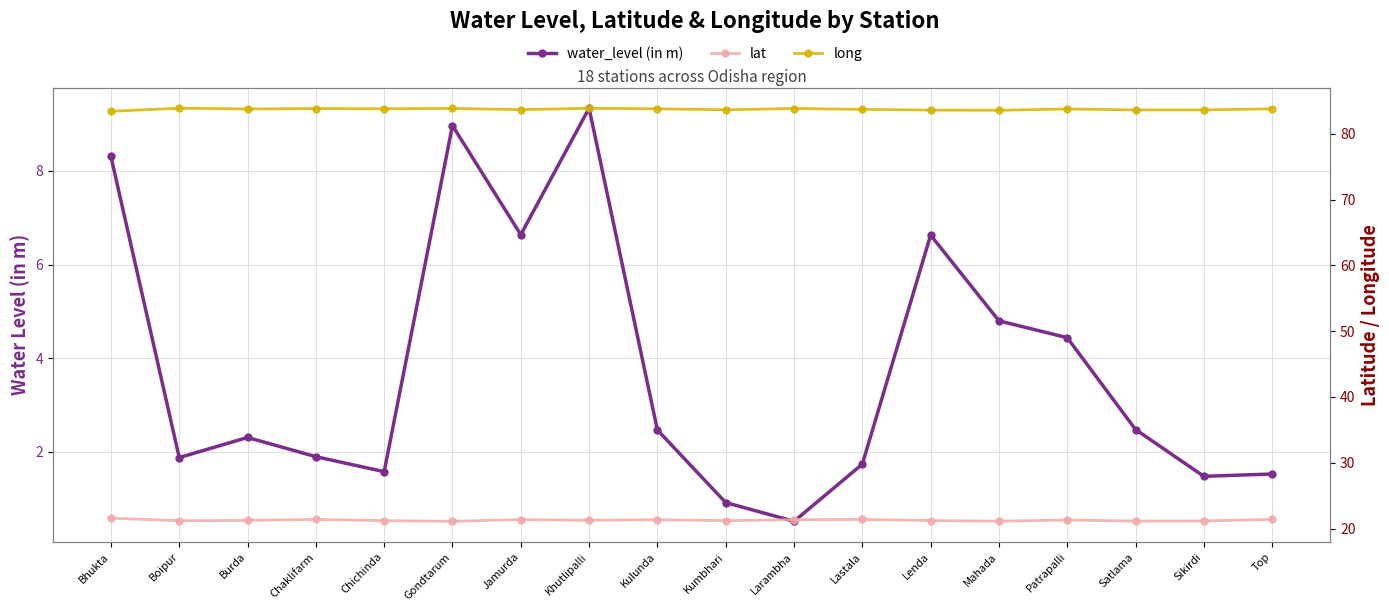

Reading right to left, what are all the values shown in this chart?

water_level (in m): Top=1.5	Sikirdi=1.5	Satlama=2.5	Patrapalli=4.4	Mahada=4.8	Lenda=6.6	Lastala=1.7	Larambha=0.5	Kumbhari=0.9	Kulunda=2.5	Khutlipalli=9.3	Jamurda=6.6	Gondtarum=9.0	Chichinda=1.6	Chaklifarm=1.9	Burda=2.3	Boipur=1.9	Bhukta=8.3
lat: Top=21.4	Sikirdi=21.2	Satlama=21.1	Patrapalli=21.3	Mahada=21.1	Lenda=21.2	Lastala=21.4	Larambha=21.4	Kumbhari=21.2	Kulunda=21.3	Khutlipalli=21.3	Jamurda=21.4	Gondtarum=21.1	Chichinda=21.2	Chaklifarm=21.4	Burda=21.2	Boipur=21.2	Bhukta=21.6
long: Top=83.8	Sikirdi=83.6	Satlama=83.6	Patrapalli=83.8	Mahada=83.6	Lenda=83.6	Lastala=83.7	Larambha=83.8	Kumbhari=83.6	Kulunda=83.8	Khutlipalli=83.9	Jamurda=83.7	Gondtarum=83.8	Chichinda=83.8	Chaklifarm=83.8	Burda=83.8	Boipur=83.9	Bhukta=83.4